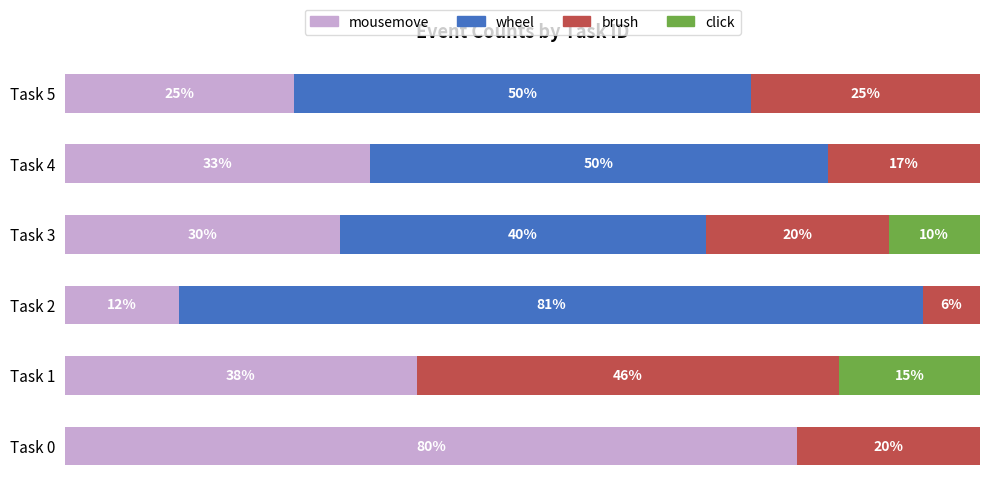

At which label does mousemove reach its peak?

Task 0